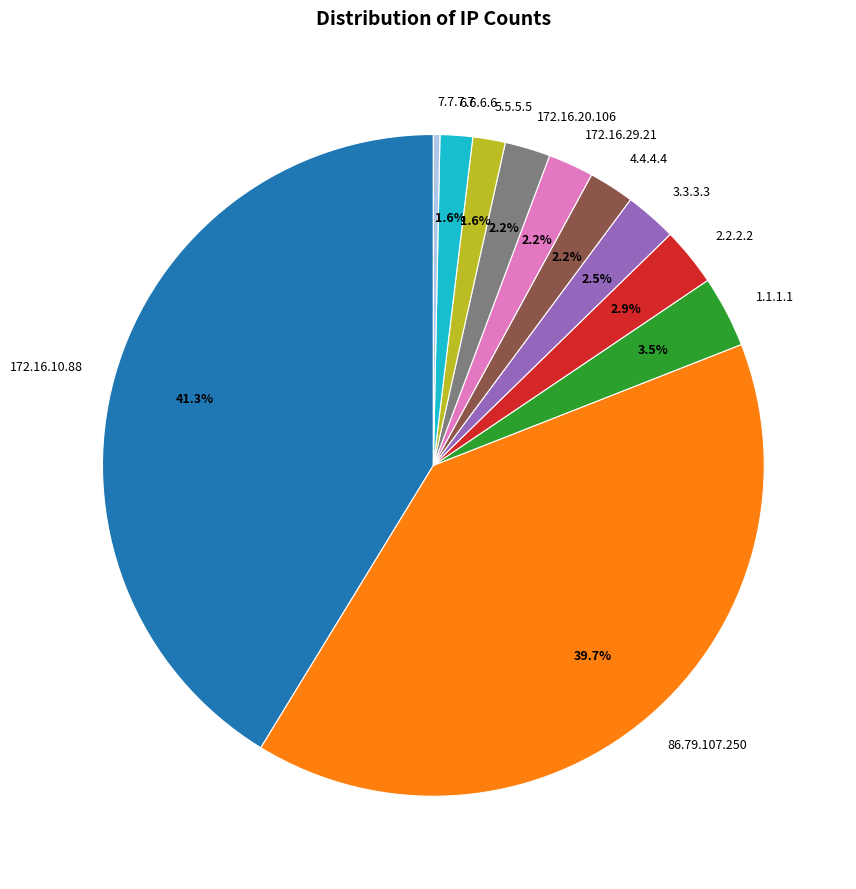

Which category has the smallest portion of the pie?

7.7.7.7